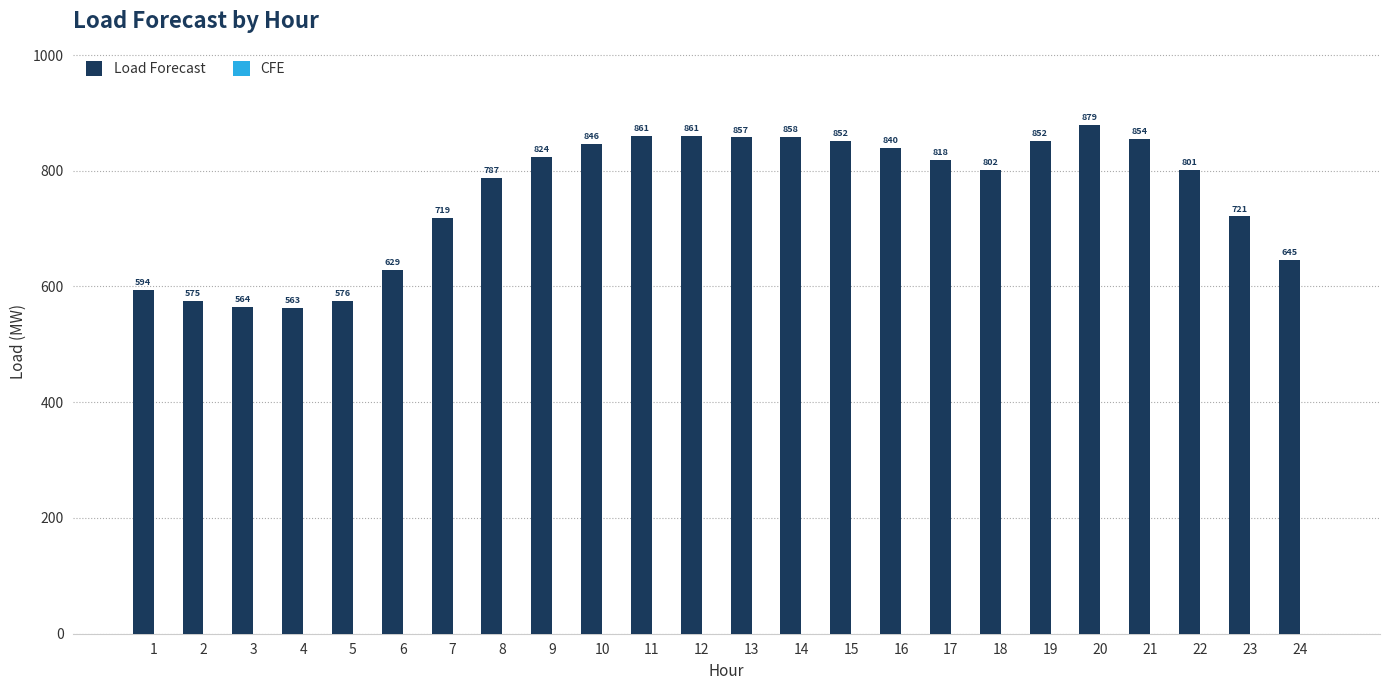

Between 21 and 17, which is larger?

21